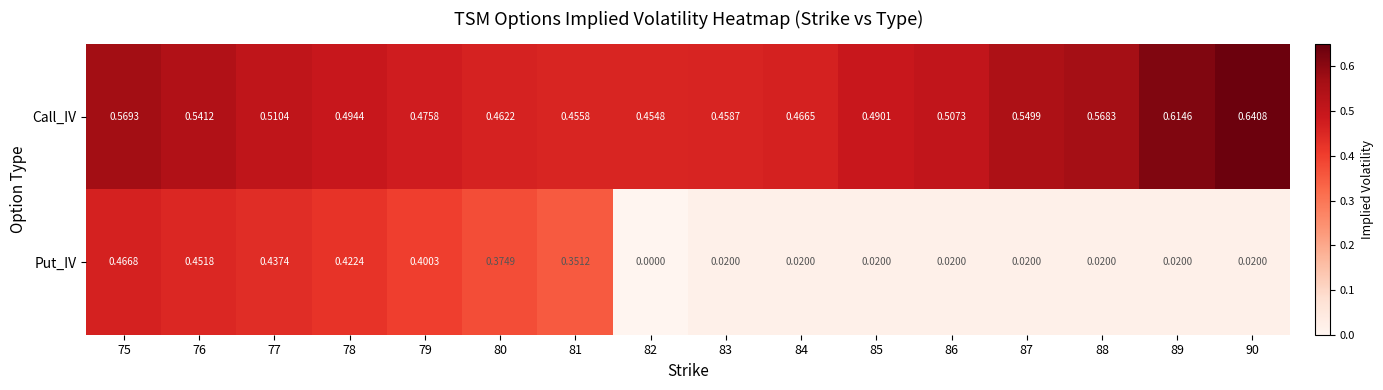

Is the value of Call_IV at 79 greater than the value of Put_IV at 77?

Yes